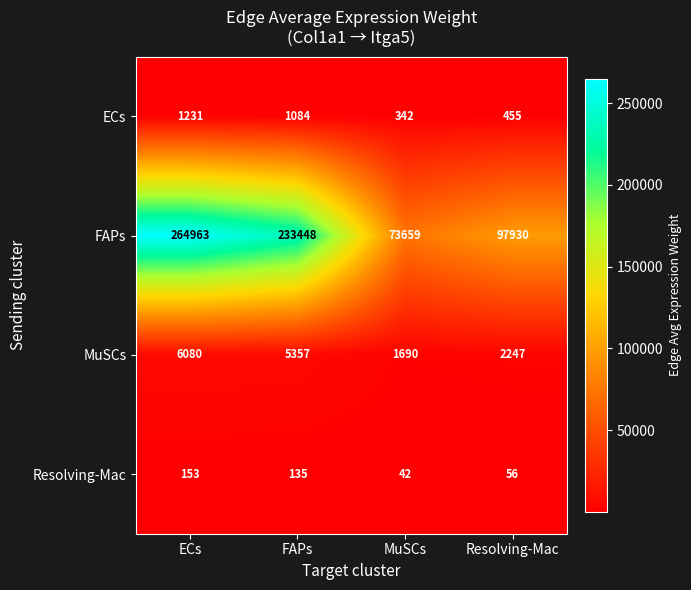

How many FAPs values are between 97930 and 264963?

3